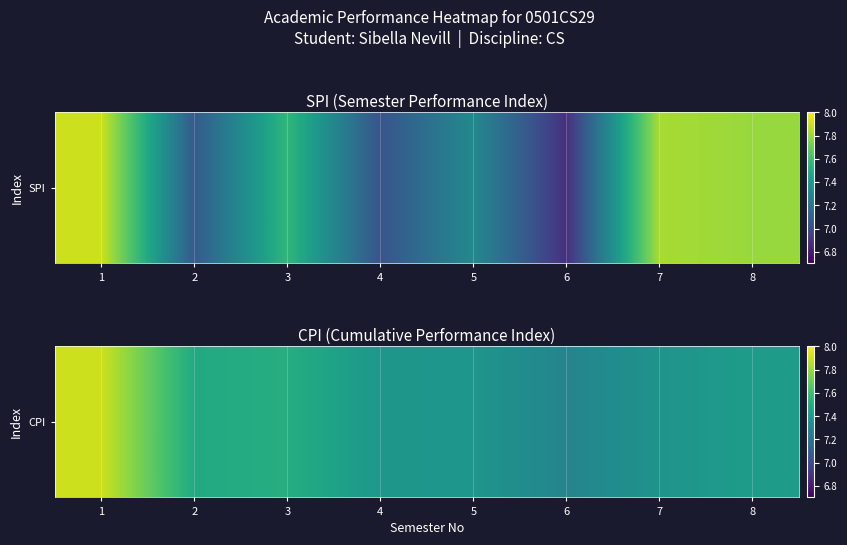

The chart shows a value of 7.3 at 6. True or false?

True